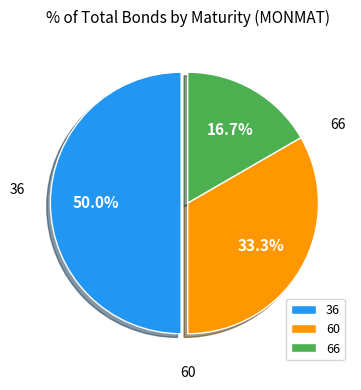

What is the largest slice in the pie chart?

36